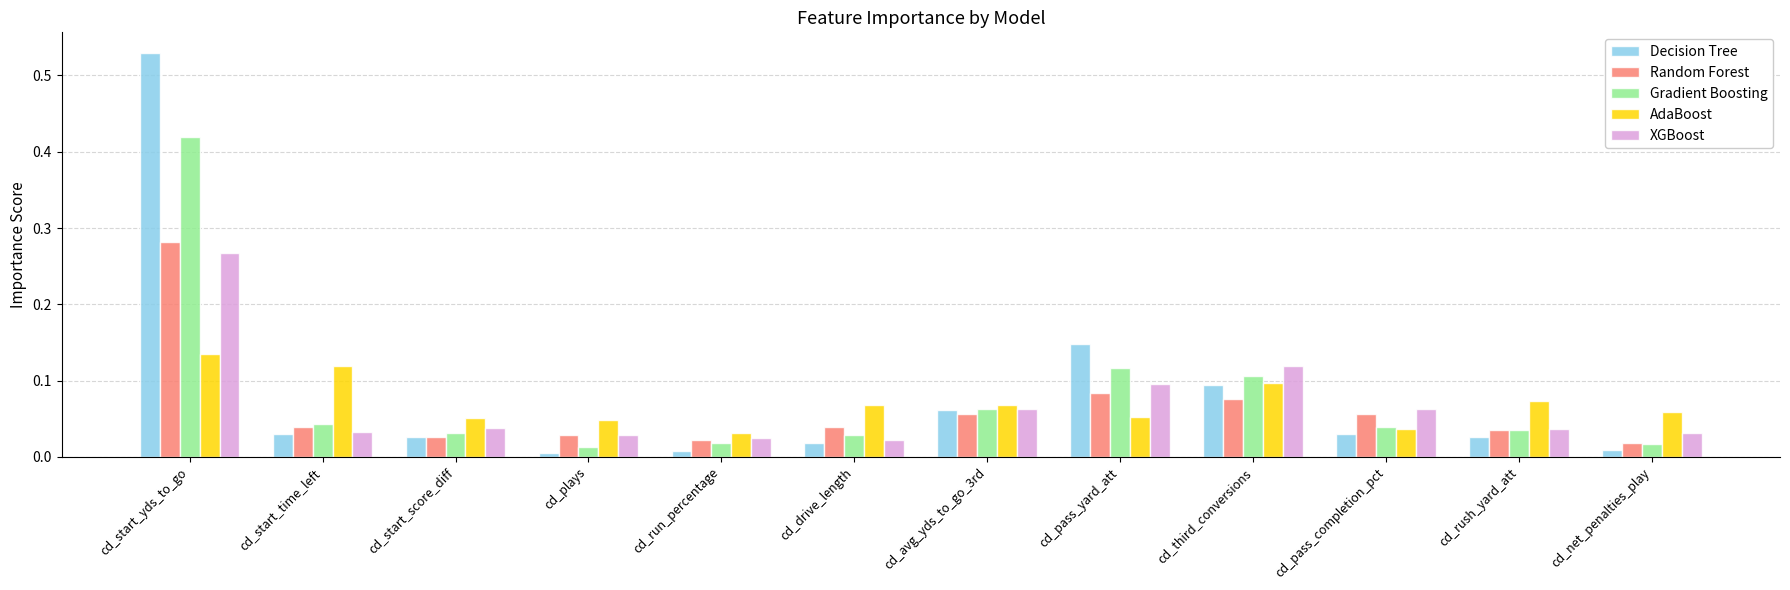

Which label corresponds to the largest value in the chart?

cd_start_yds_to_go